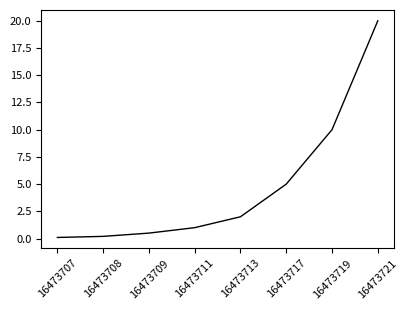

How many categories are shown in the chart?

8